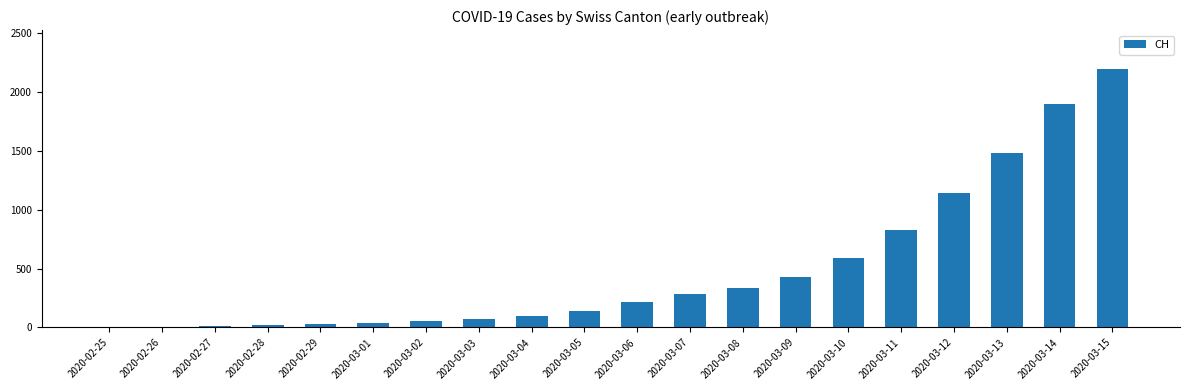

What is the greatest value displayed?

2196